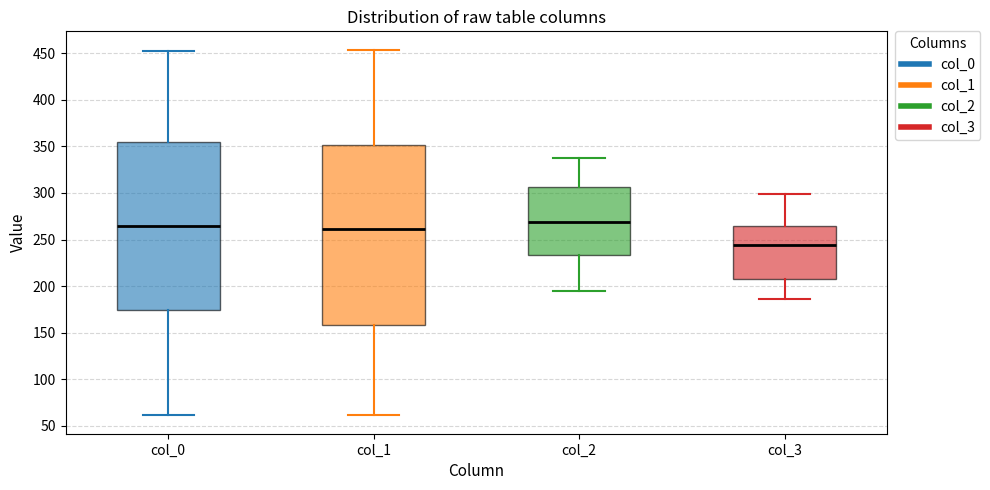

Which box is the tallest, from its lower edge to its upper edge?

col_1